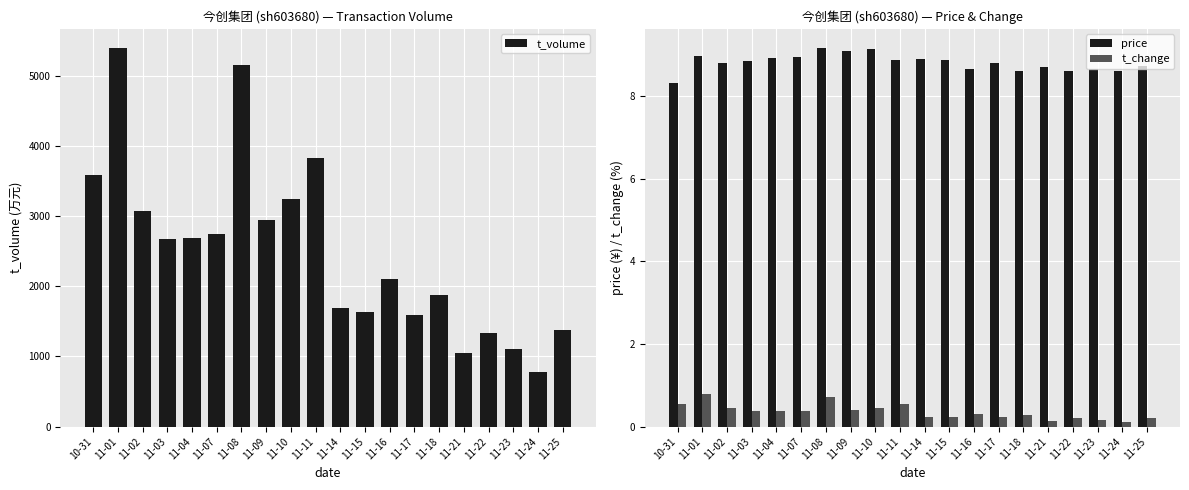

Which series has the largest total across all categories?

t_volume